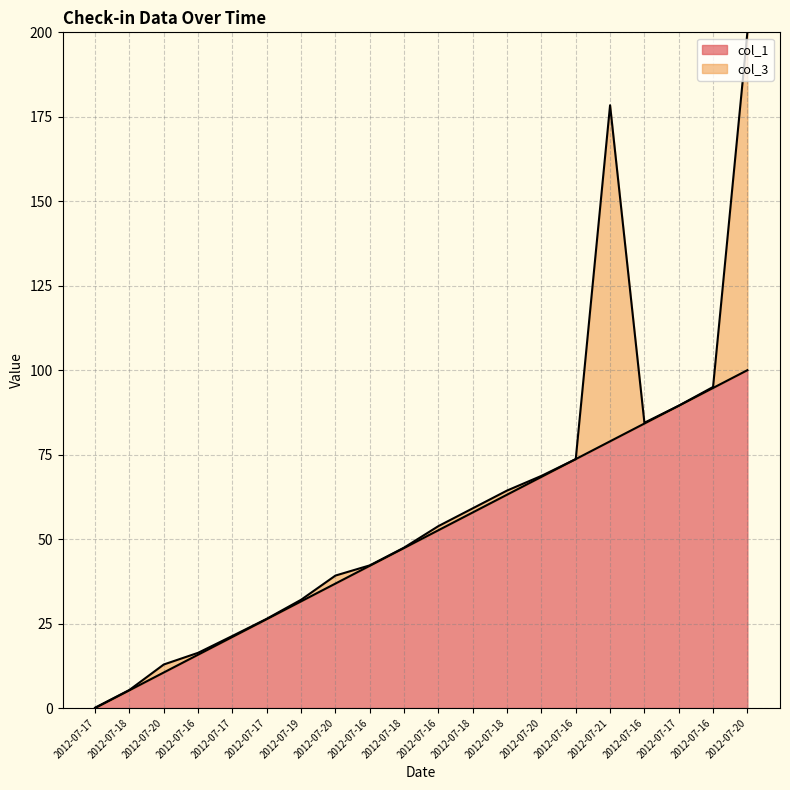

What is the difference between the maximum and minimum values?

100.0